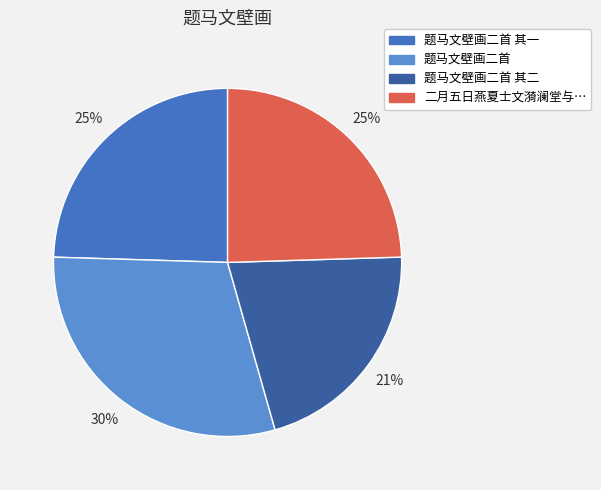

To the nearest percent, what is the average slice percentage?

25%